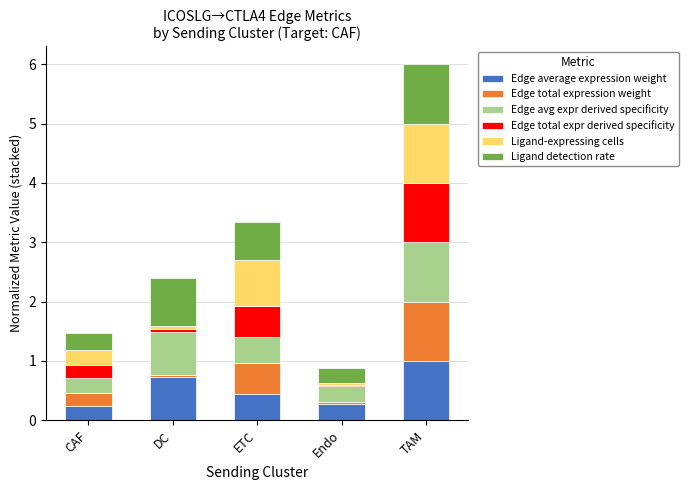

True or false: Edge average expression weight has a value of 1.0 at DC.

False